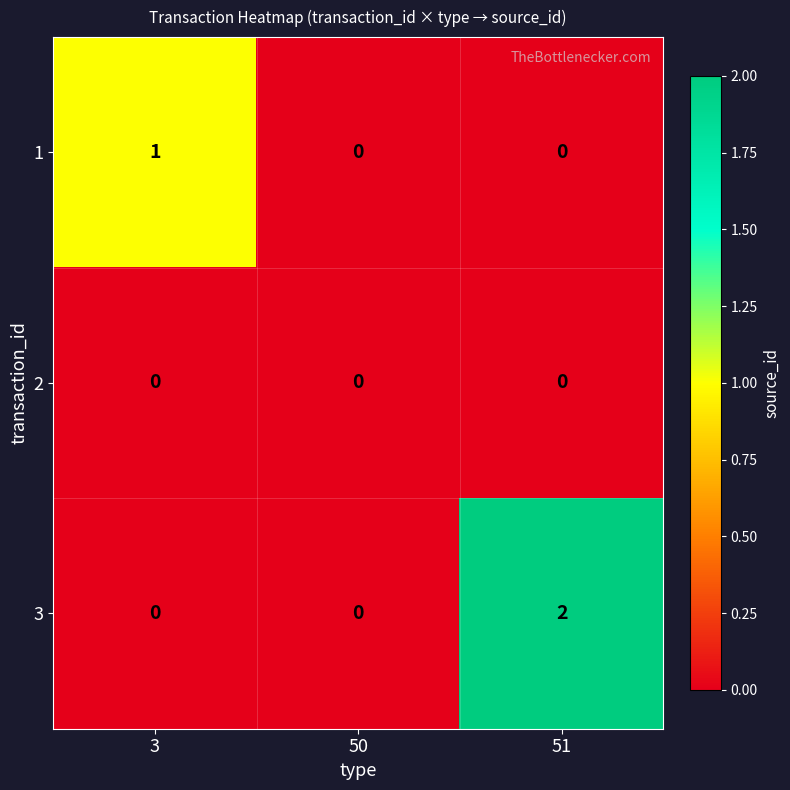

Which category has the highest value across all series?

51